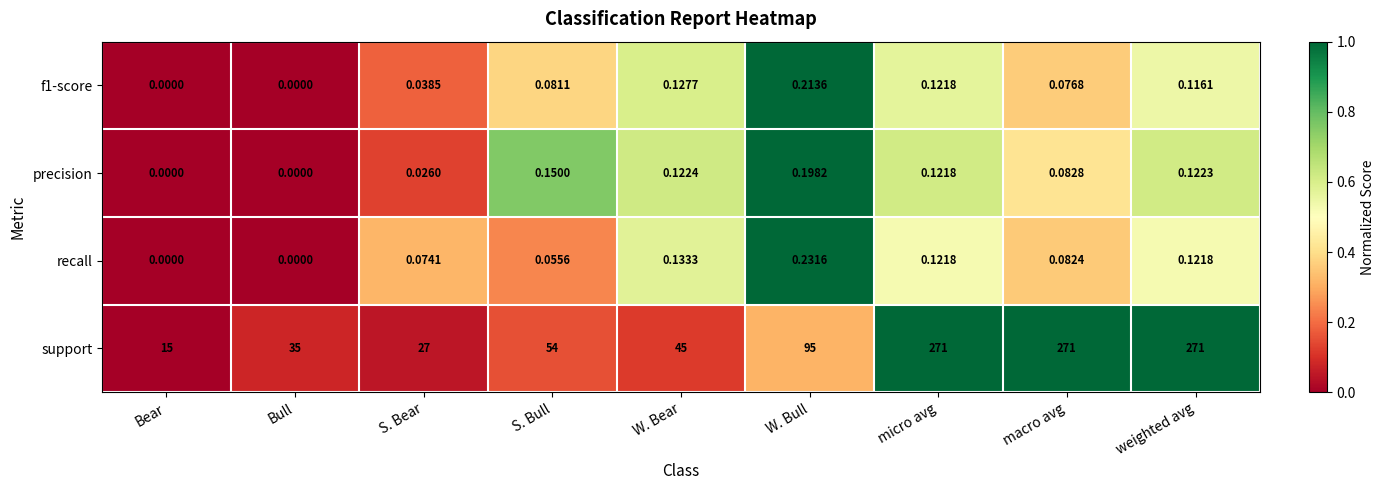

Which series has the largest range (max minus min)?

support